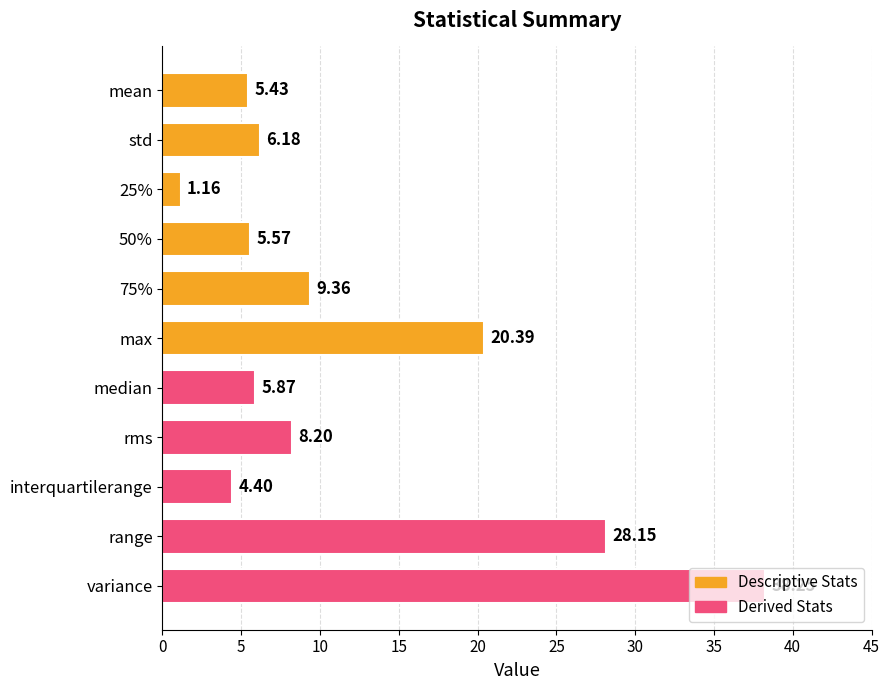

What is the sum of the values at range and 25%?

29.3